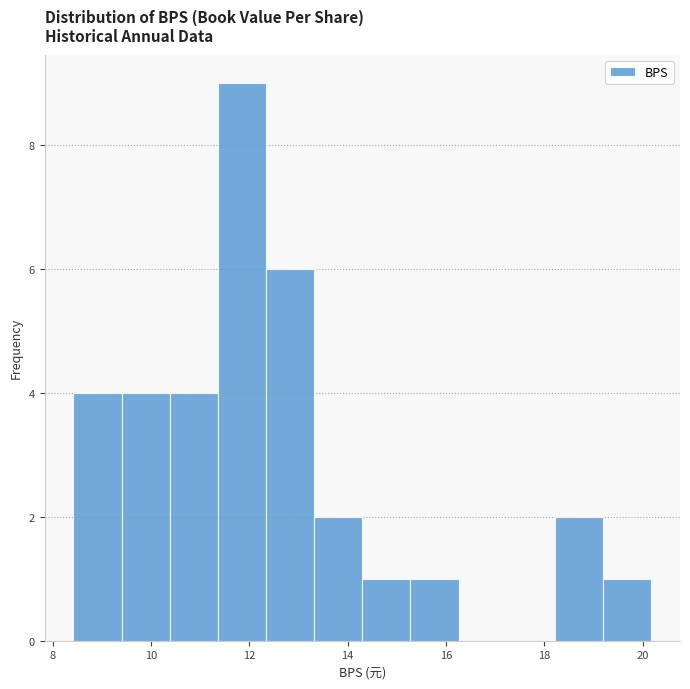

Which range on the x-axis has the tallest bar?

11.4 to 12.4